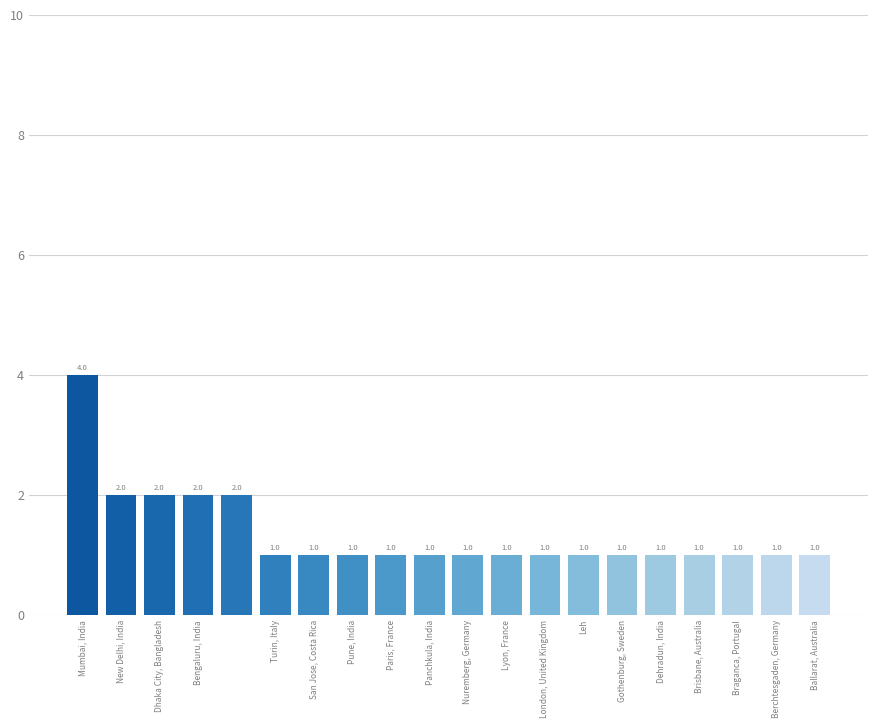

Reading left to right, transcribe all the data shown in this chart.

4	2	2	2	2	1	1	1	1	1	1	1	1	1	1	1	1	1	1	1